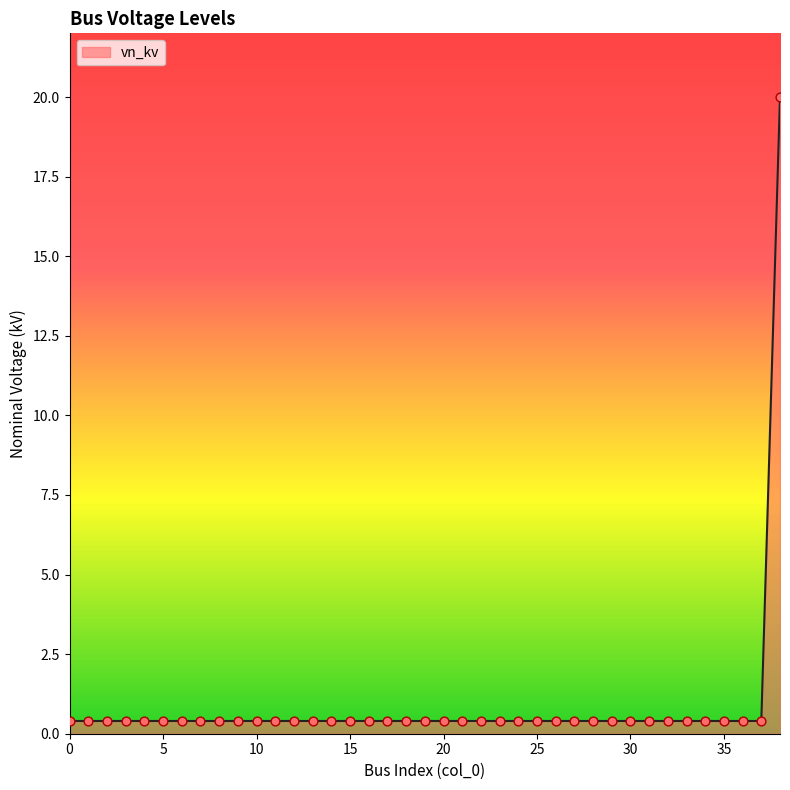

What is the difference between the maximum and minimum values?

19.6